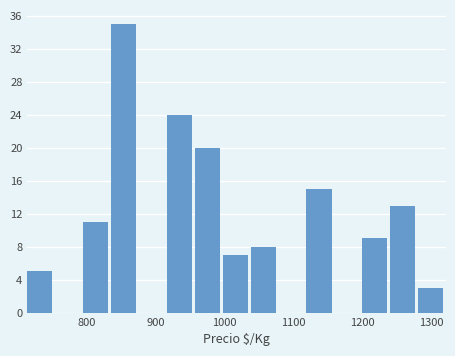

Reading left to right, transcribe this chart: for each bar, give the range it covers on the x-axis and its height. Neither the bar edges nor the heights are printed on the chart, so give them approximately, as read against the axes.

710 to 750: 5
750 to 790: 0
790 to 840: 11
840 to 880: 35
880 to 920: 0
920 to 960: 24
960 to 1000: 20
1000 to 1040: 7
1040 to 1080: 8
1080 to 1120: 0
1120 to 1160: 15
1160 to 1200: 0
1200 to 1240: 9
1240 to 1280: 13
1280 to 1320: 3